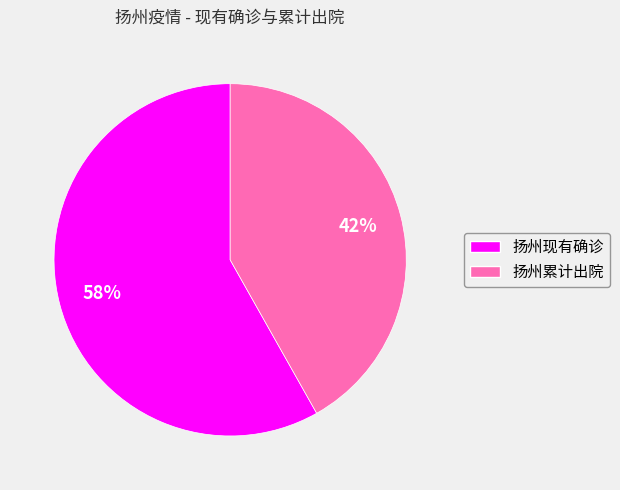

Combined, do 扬州现有确诊 and 扬州累计出院 account for over 50%?

Yes